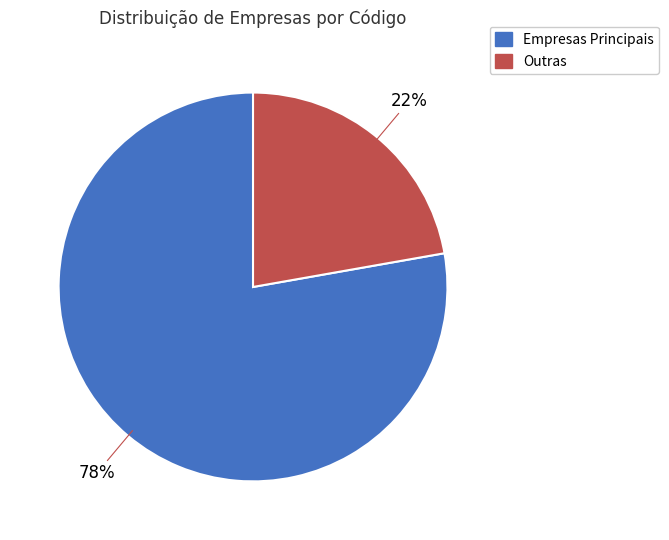

To the nearest percent, what is the difference between the largest and smallest slice percentages?

56%